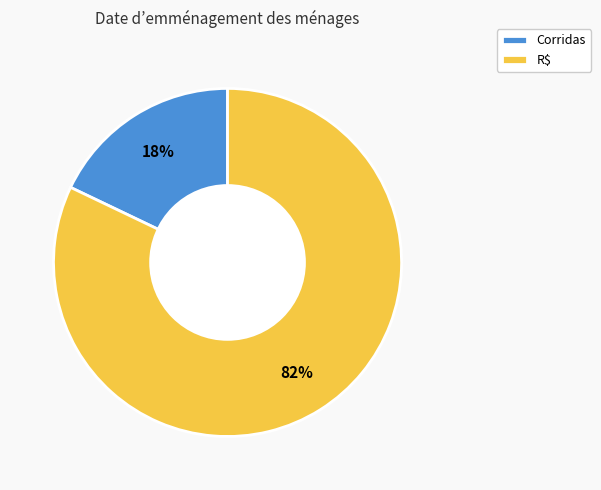

Between R$ and Corridas, which is larger?

R$